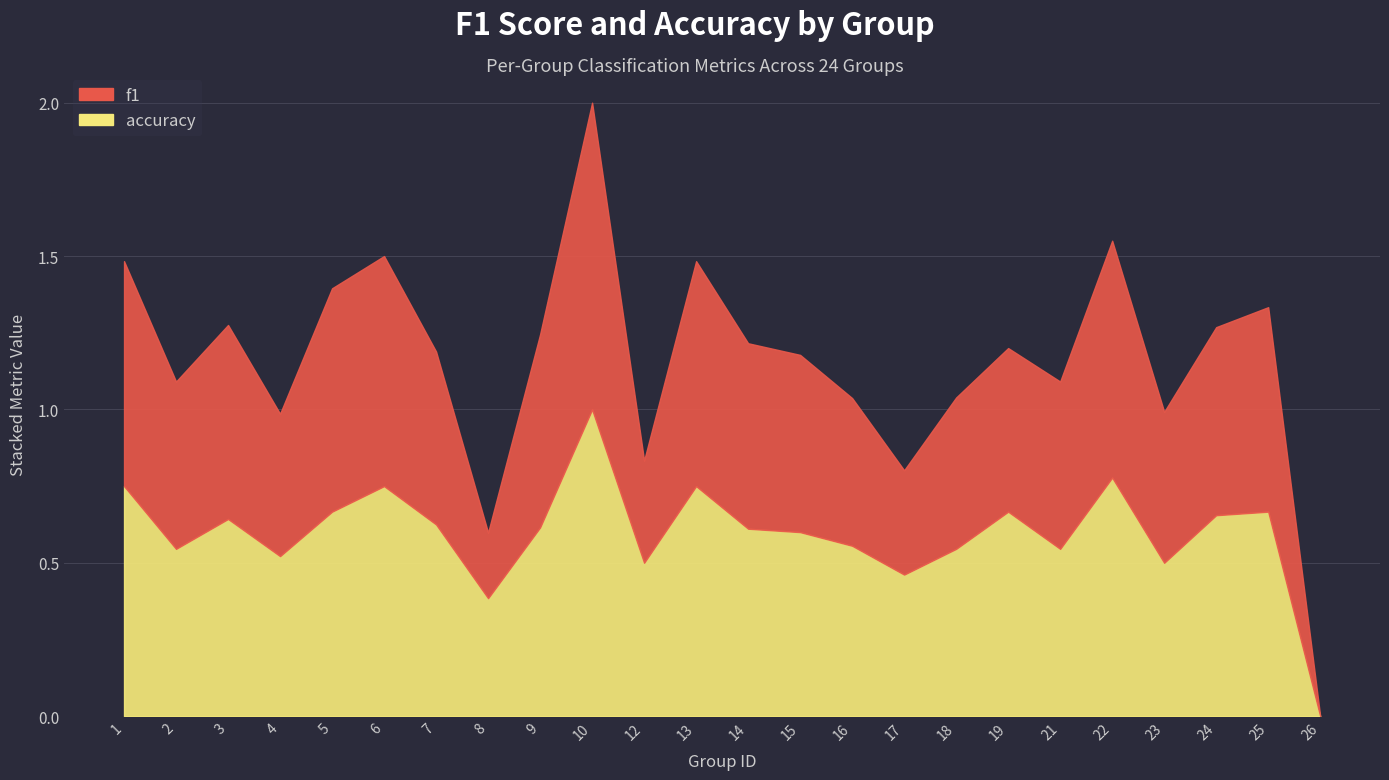

How many distinct data groups are displayed?

2